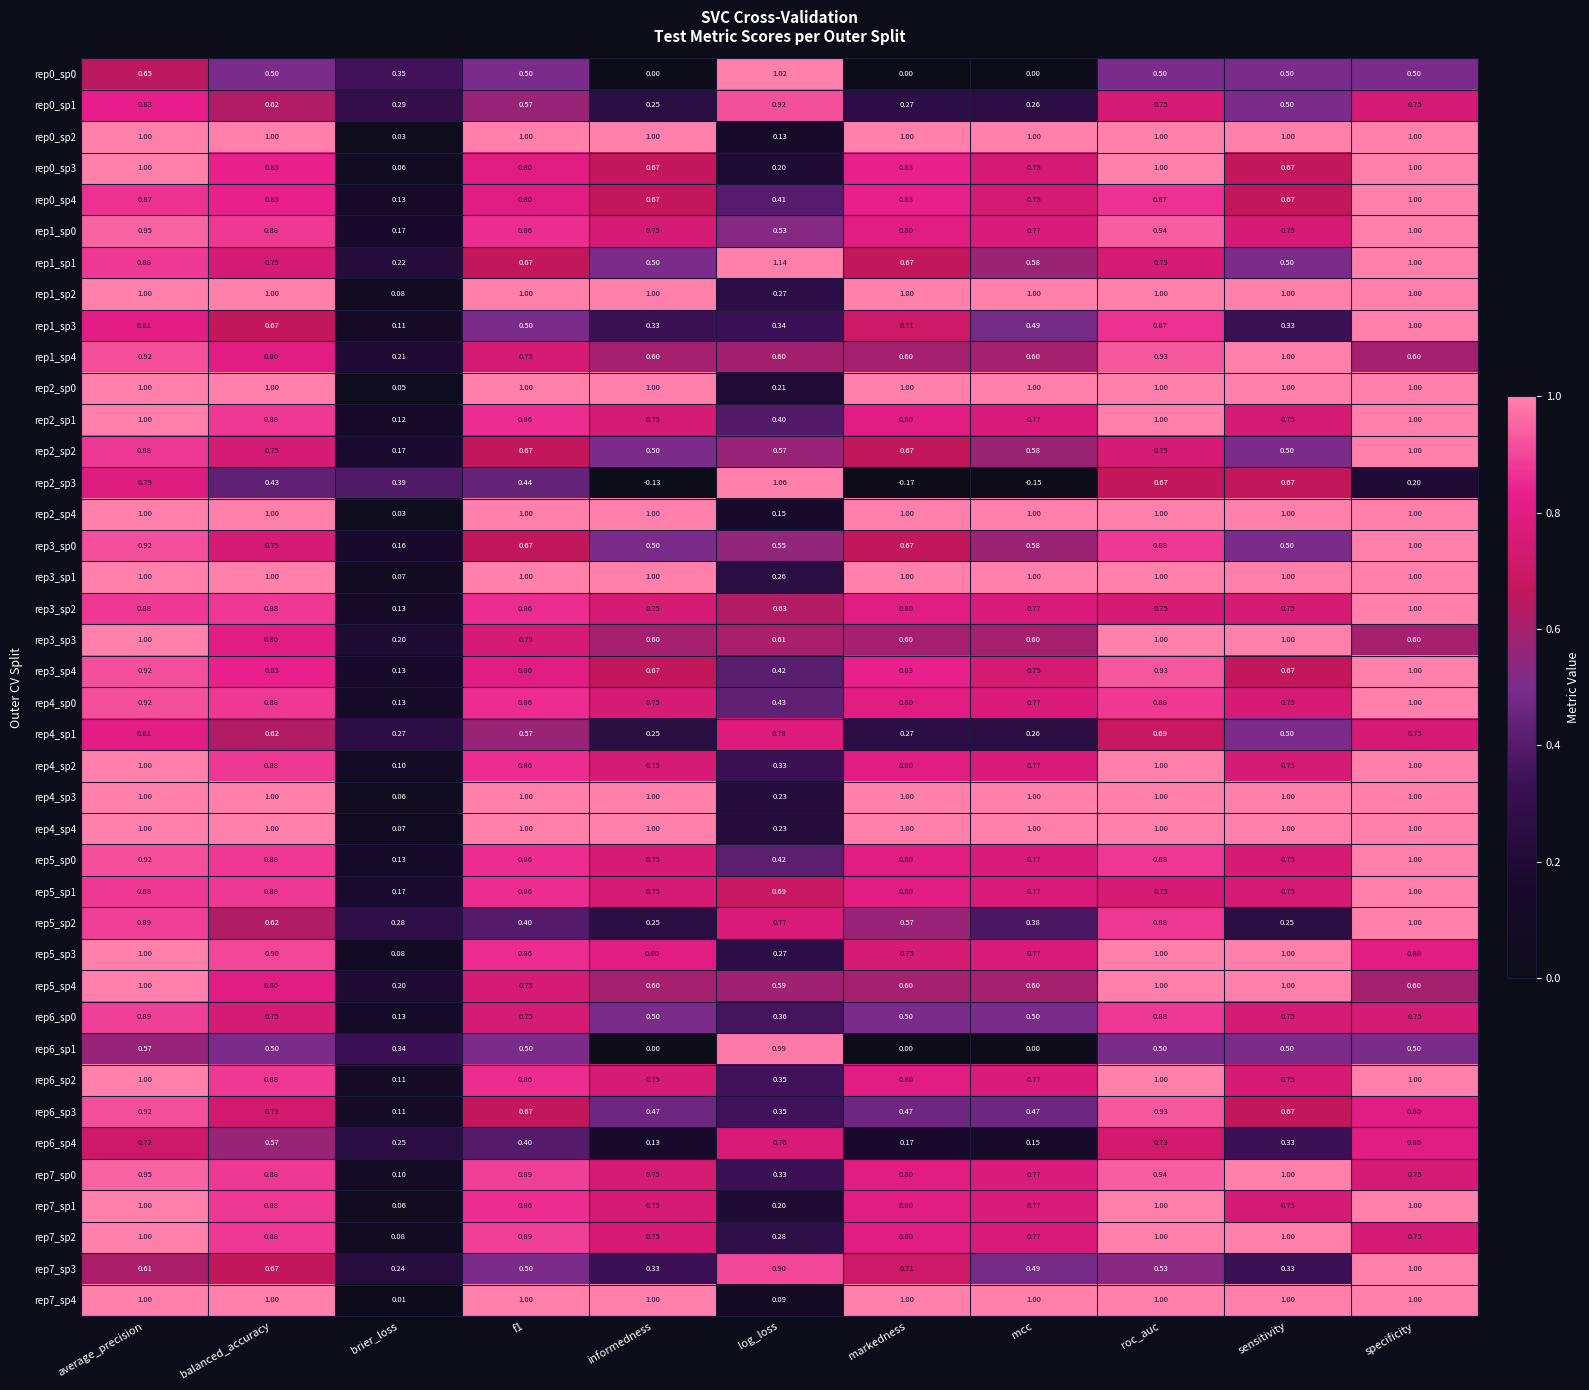

Which label corresponds to the smallest value in the chart?

markedness